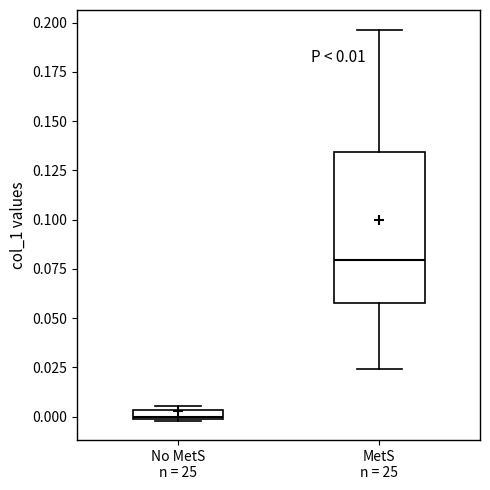

Which box has the lowest median line?

No MetS n = 25